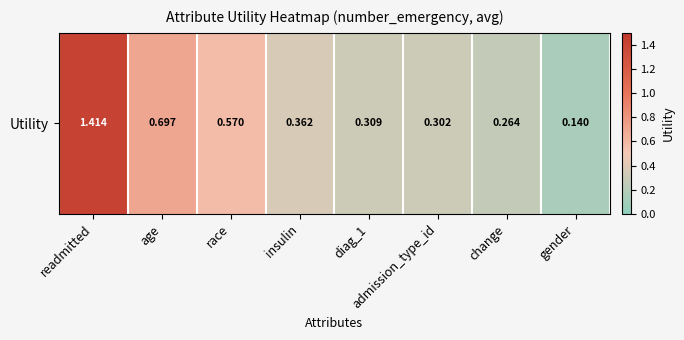

List the labels in order of value, largest first.

readmitted, age, race, insulin, diag_1, admission_type_id, change, gender